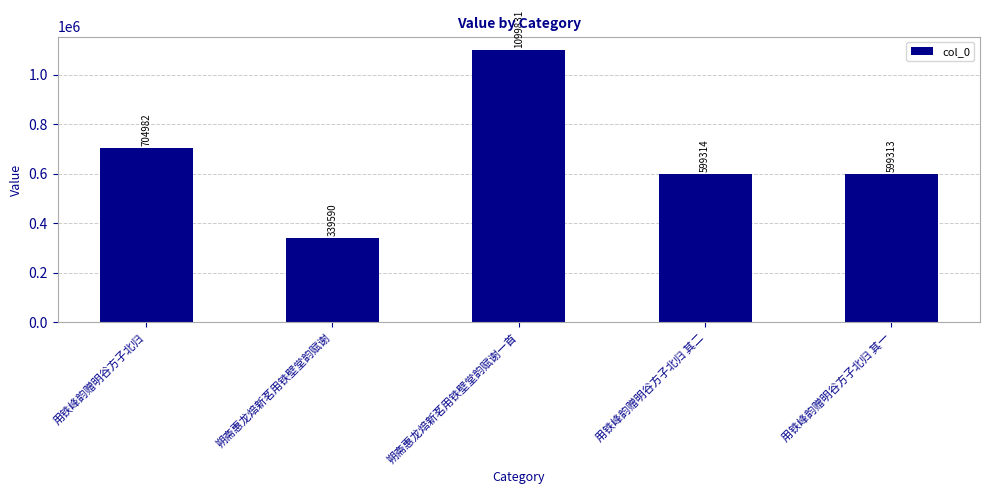

The value at 朔斋惠龙焙新茗用铁壁堂韵赋谢 is 339590. True or false?

True